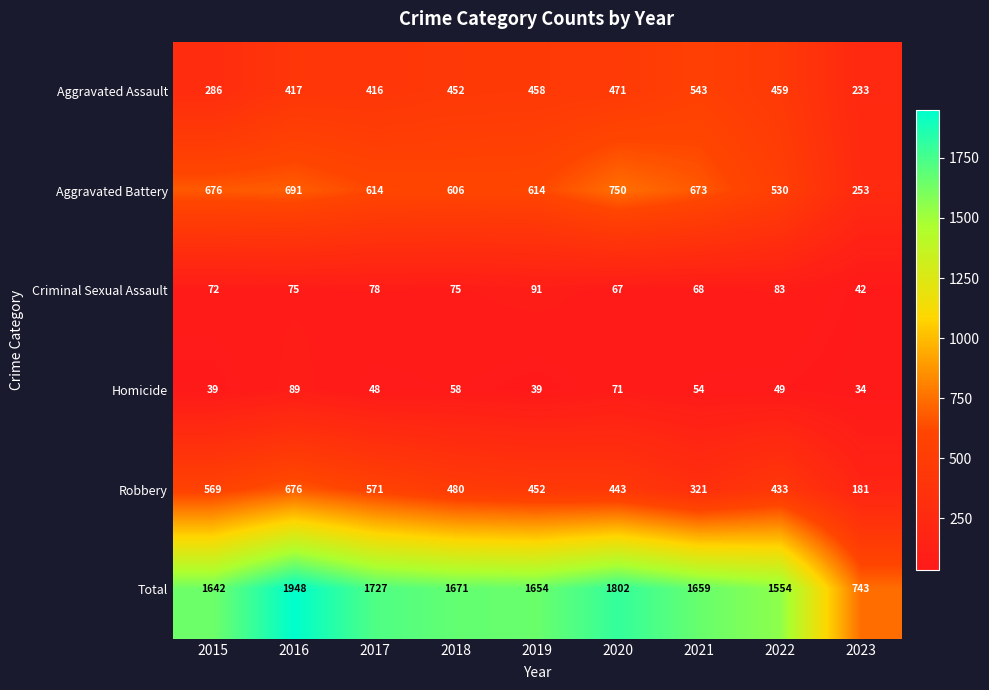

At which category is the sum across all series the highest?

2016